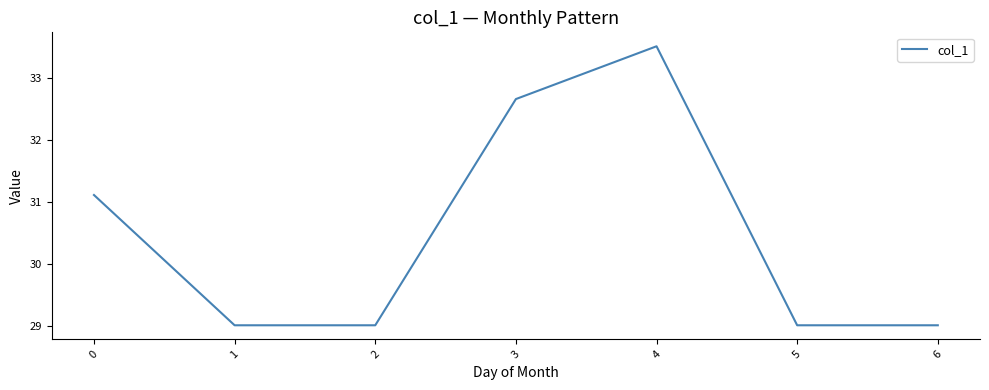

What is the ratio of the value at 1 to the value at 4?

0.9